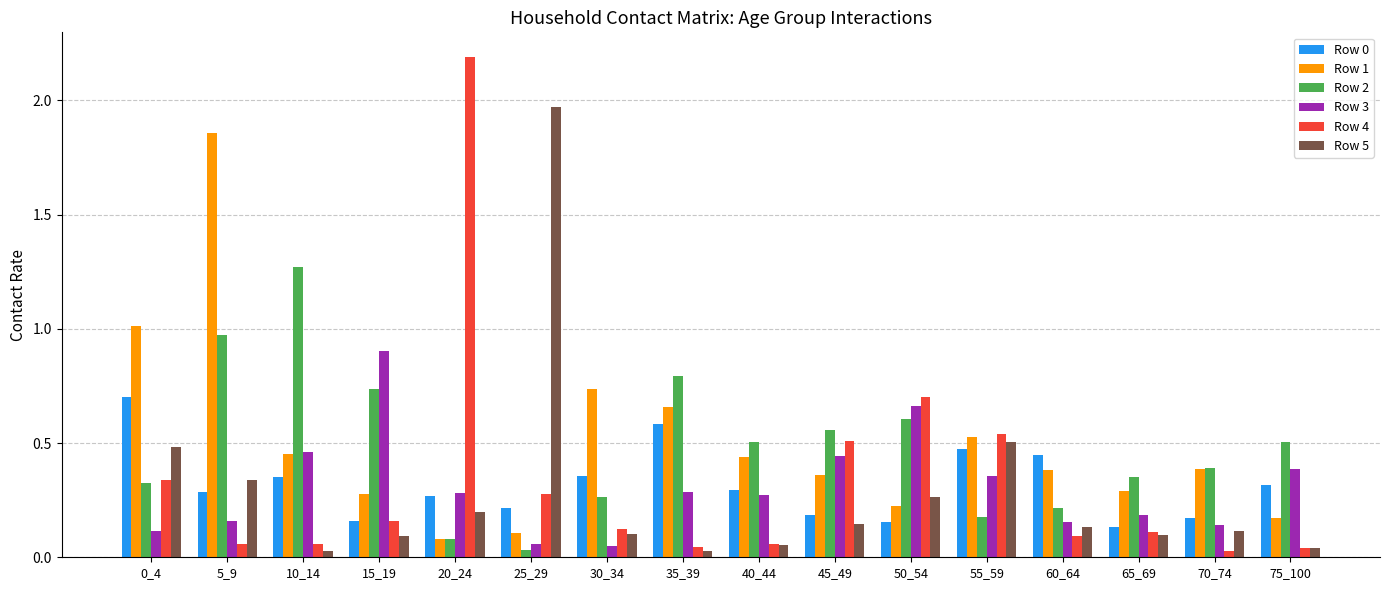

What is the total value across all series at 0_4?

3.0